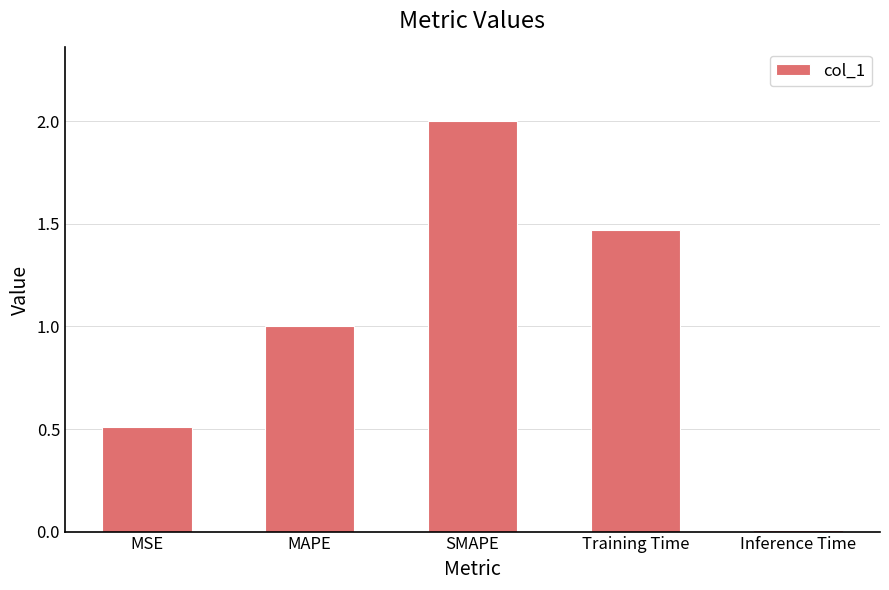

What is the difference between the maximum and minimum values?

2.0